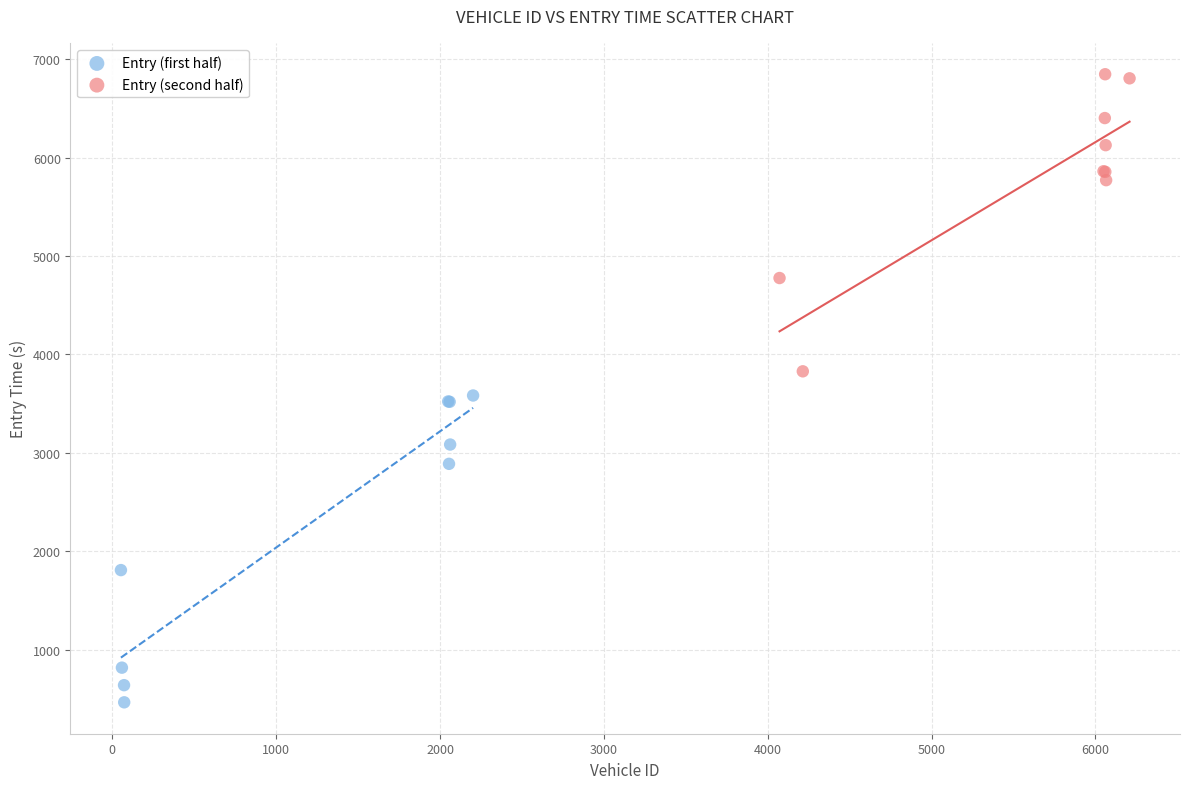

Which series has the widest spread of Y values?

Entry (first half)